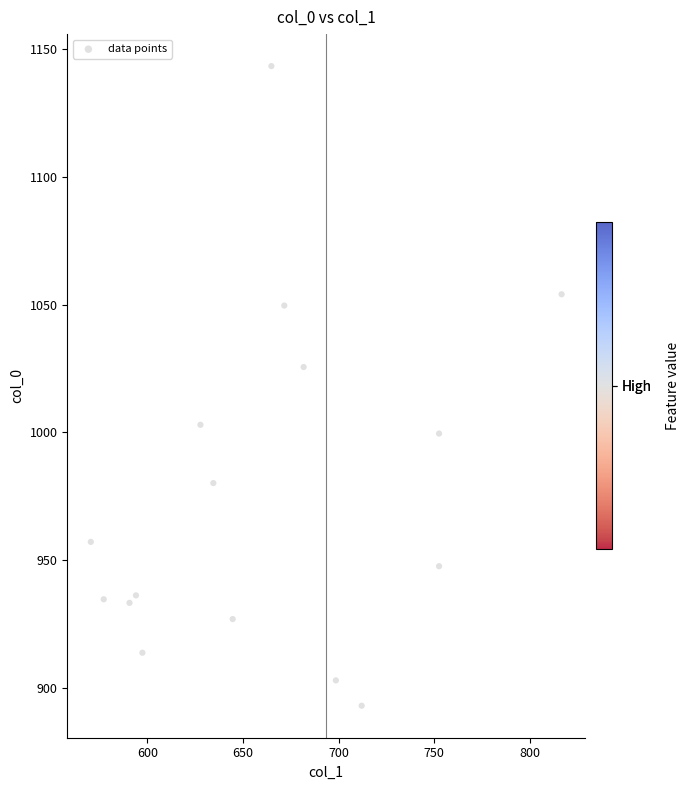

What is the range of X values (max minus min)?

246.4